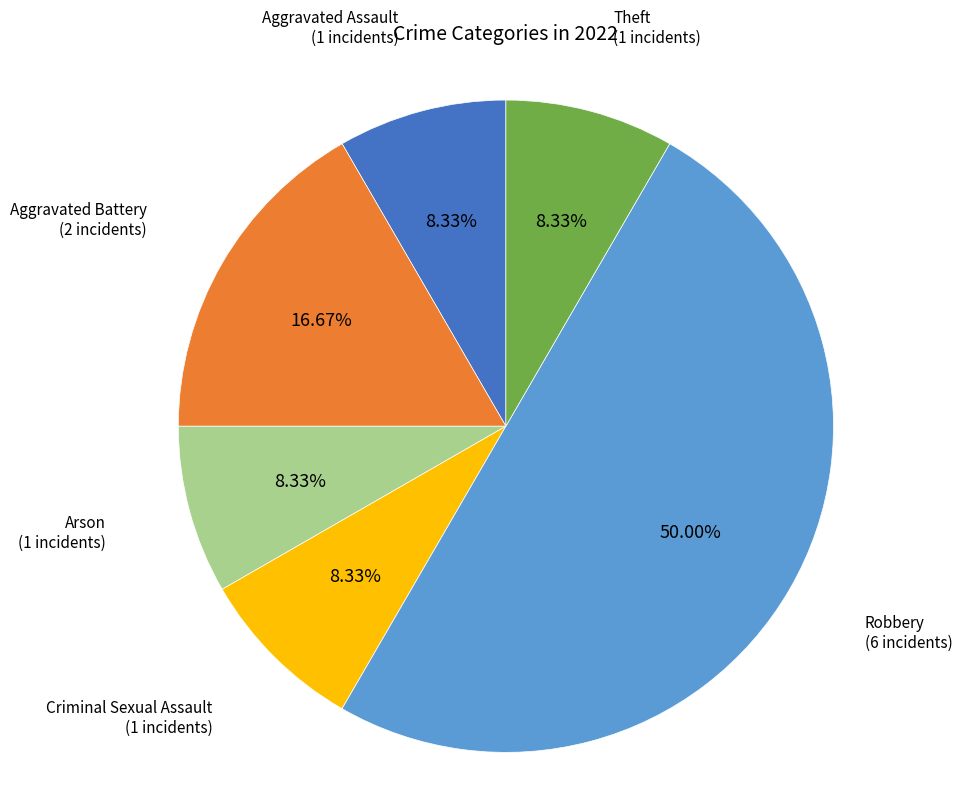

What is the largest slice in the pie chart?

Robbery